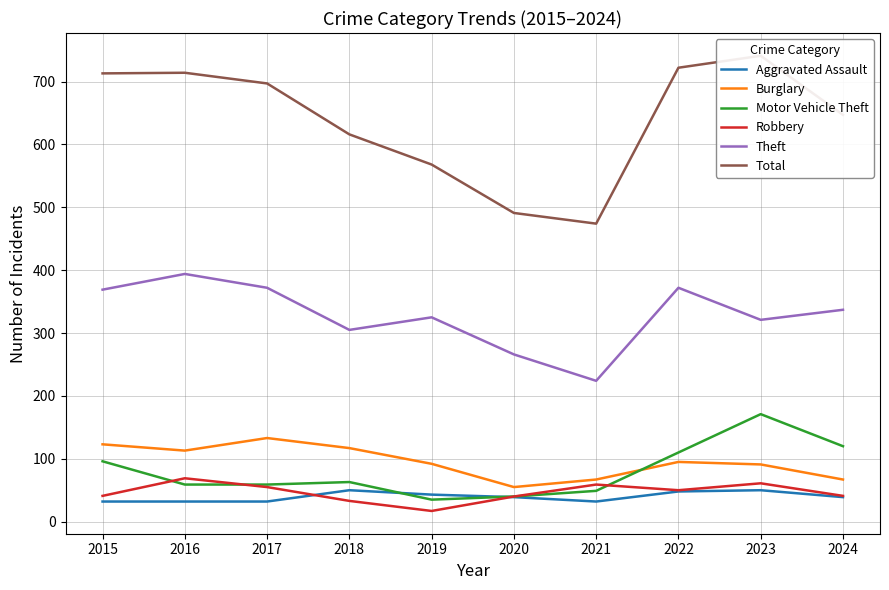

The Burglary series shows 100 at 2021. True or false?

False